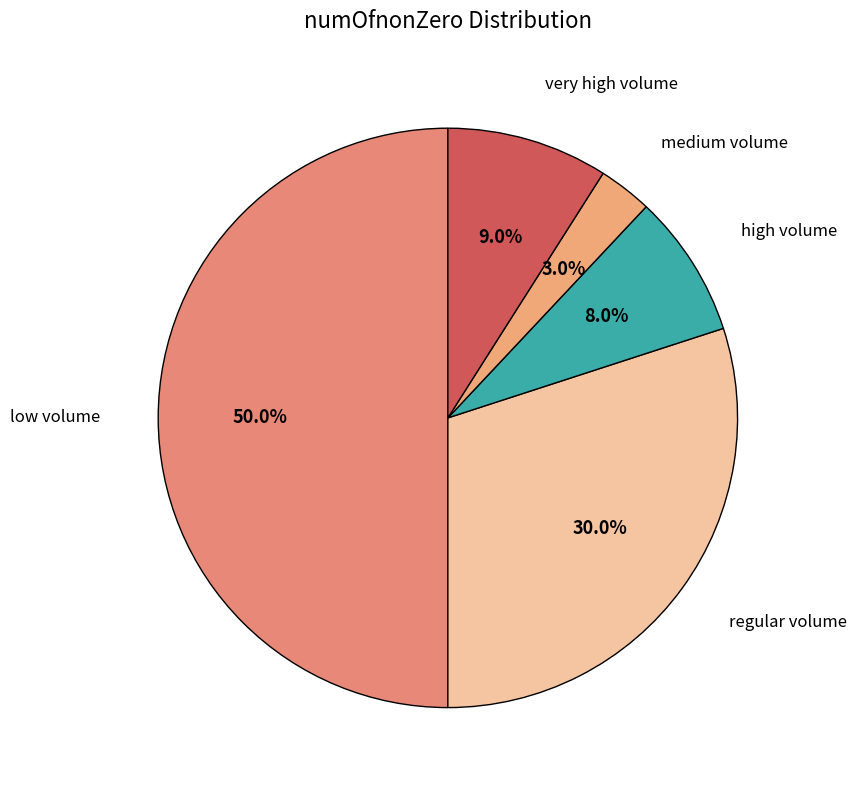

Does high volume account for over 50% of the chart?

No